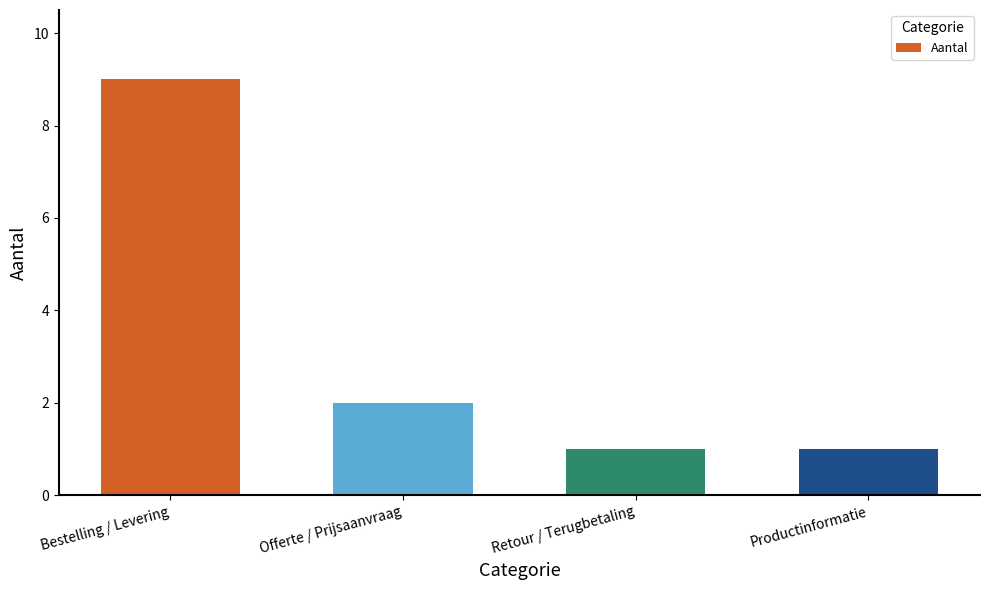

What is the sum of all values?

13